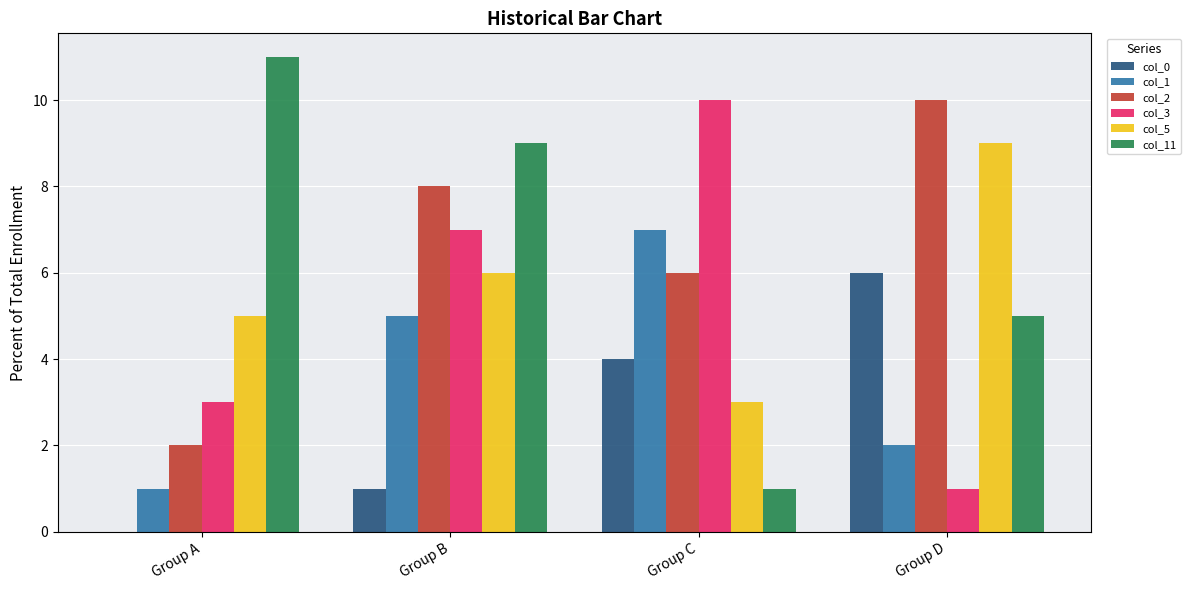

Is the value of col_1 at Group D greater than the value of col_2 at Group C?

No